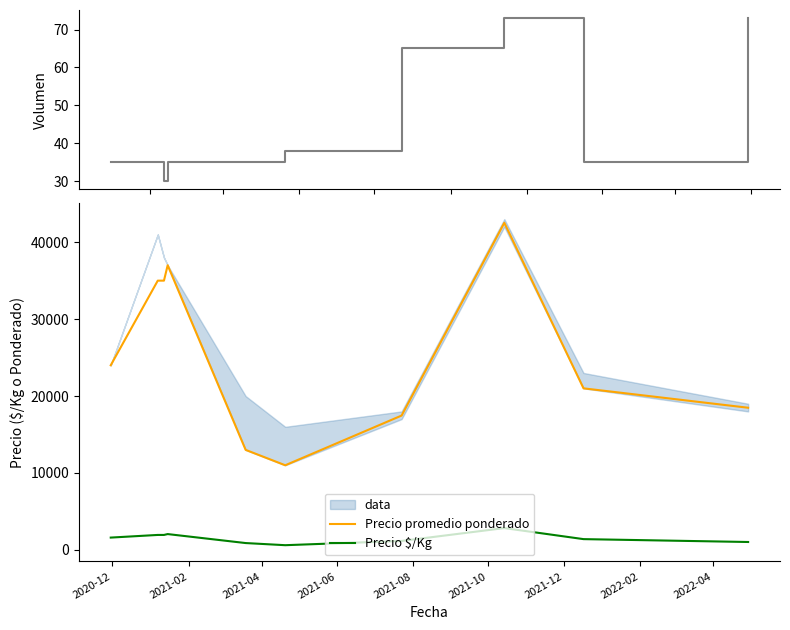

What is the highest value of the Precio $/Kg series?

2835